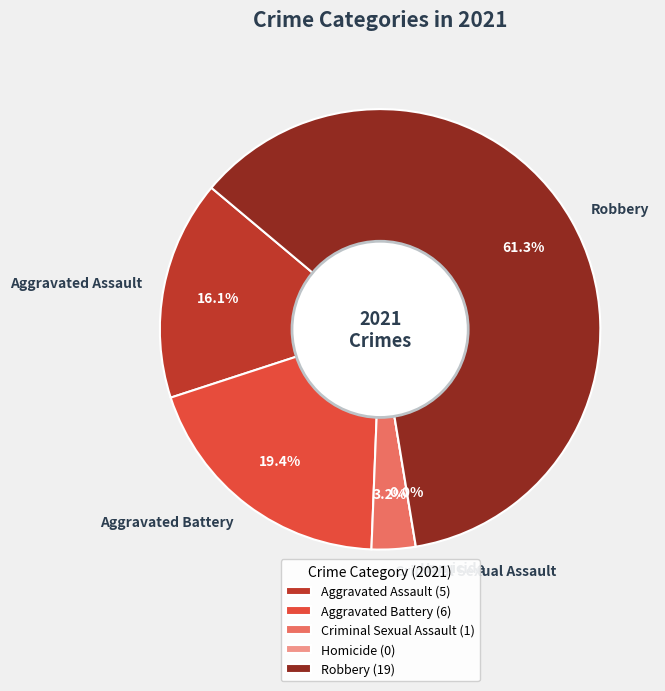

True or false: Aggravated Assault accounts for 16% of the total.

True